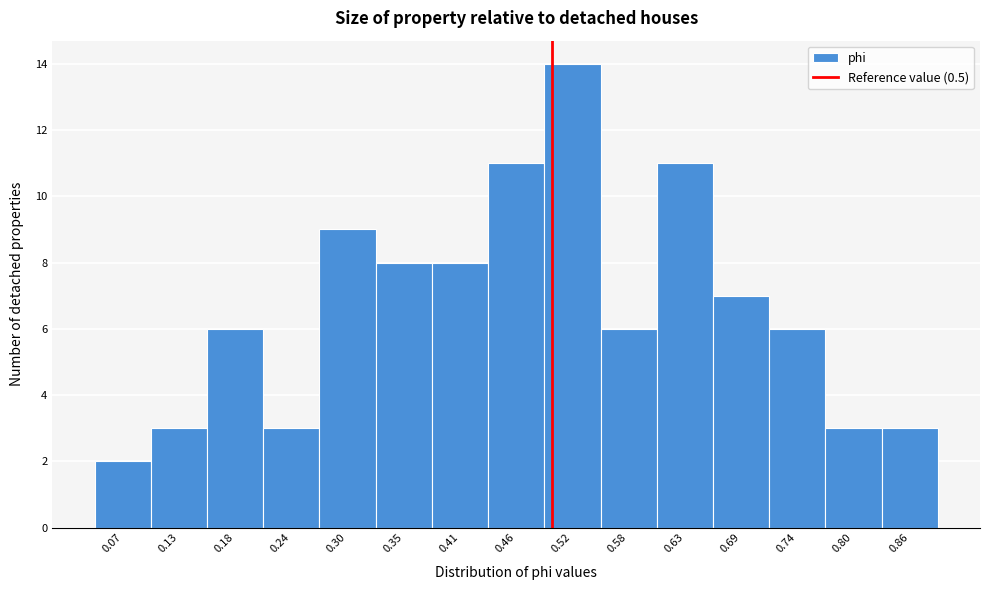

Reading left to right, transcribe this chart: for each bar, give the range it covers on the x-axis and its height. Neither the bar edges nor the heights are printed on the chart, so give them approximately, as read against the axes.

0.04 to 0.10: 2
0.10 to 0.15: 3
0.15 to 0.21: 6
0.21 to 0.27: 3
0.27 to 0.32: 9
0.32 to 0.38: 8
0.38 to 0.44: 8
0.44 to 0.49: 11
0.49 to 0.55: 14
0.55 to 0.60: 6
0.60 to 0.66: 11
0.66 to 0.72: 7
0.72 to 0.77: 6
0.77 to 0.83: 3
0.83 to 0.89: 3